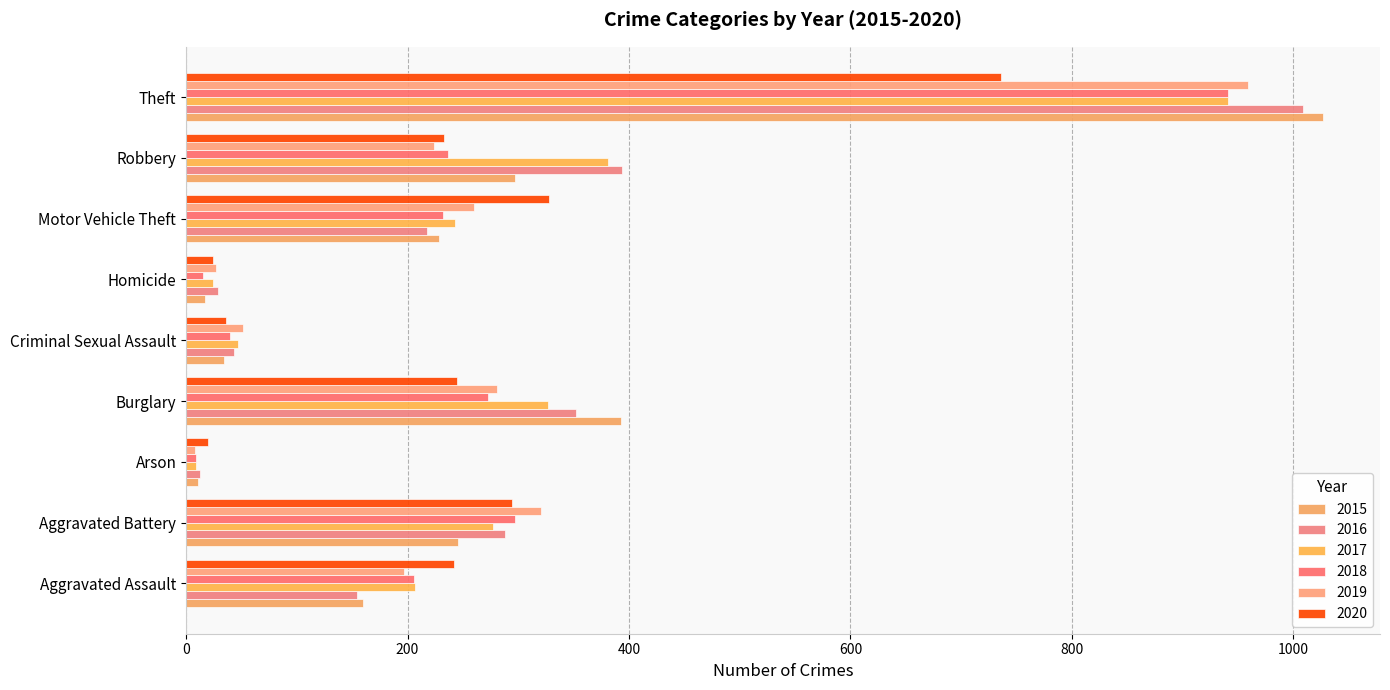

How many values in the 2017 series are below 243?

4